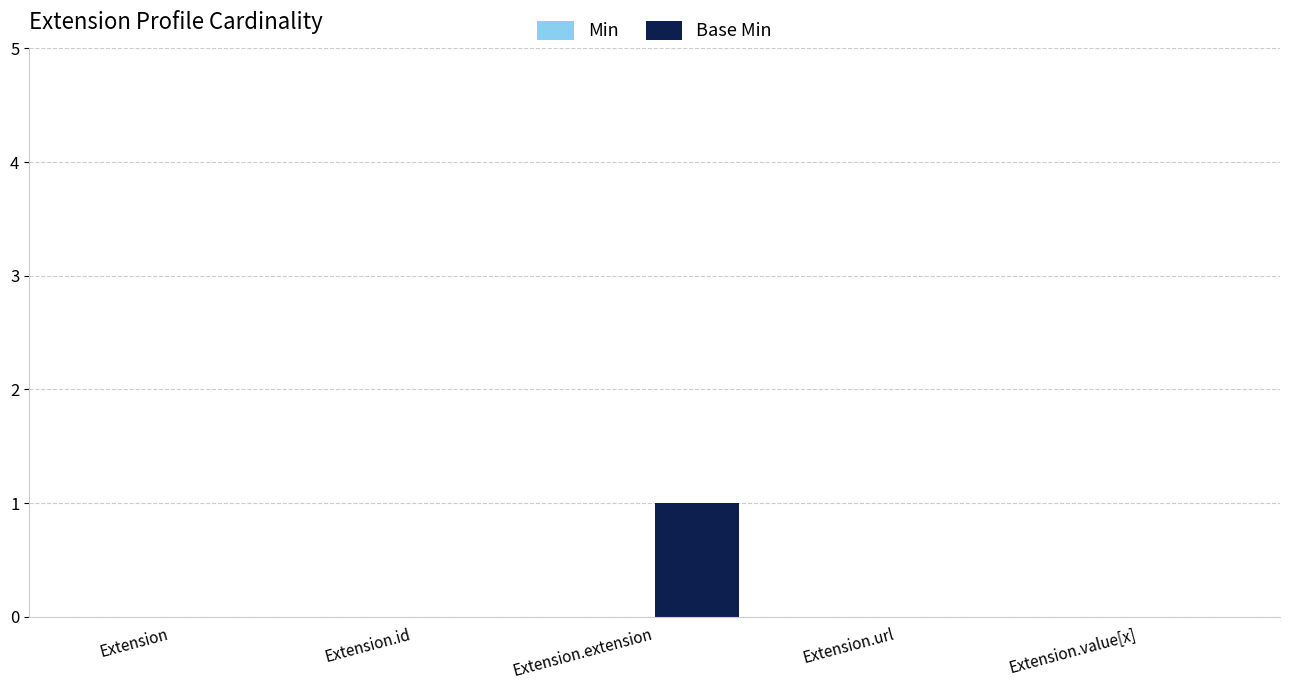

Reading left to right, what are all the values shown in this chart?

Extension=0	Extension.id=0	Extension.extension=1	Extension.url=0	Extension.value[x]=0